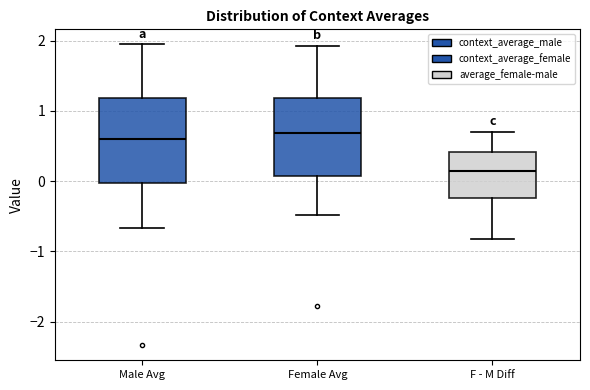

Which box is the tallest, from its lower edge to its upper edge?

Male Avg